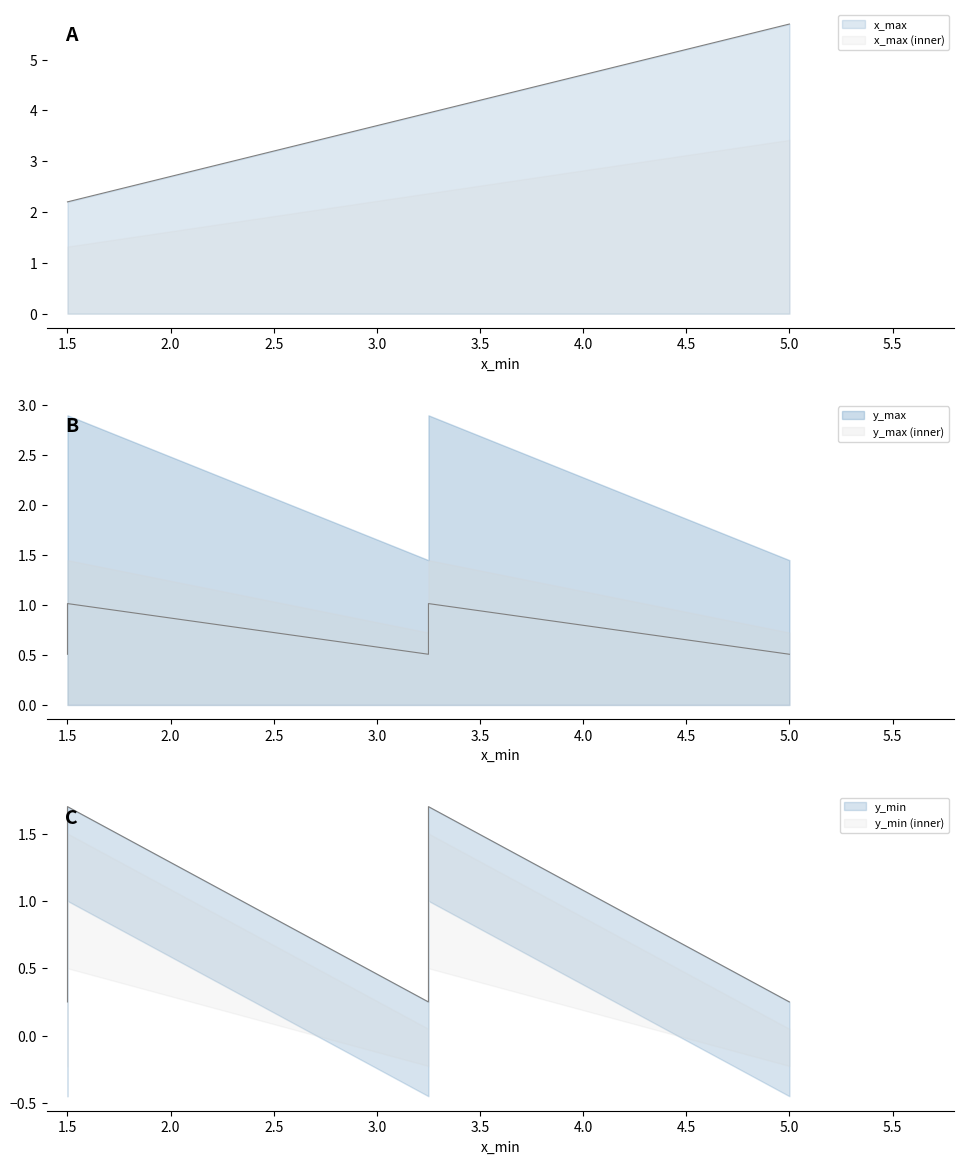

At how many categories does at least one series exceed 5?

1